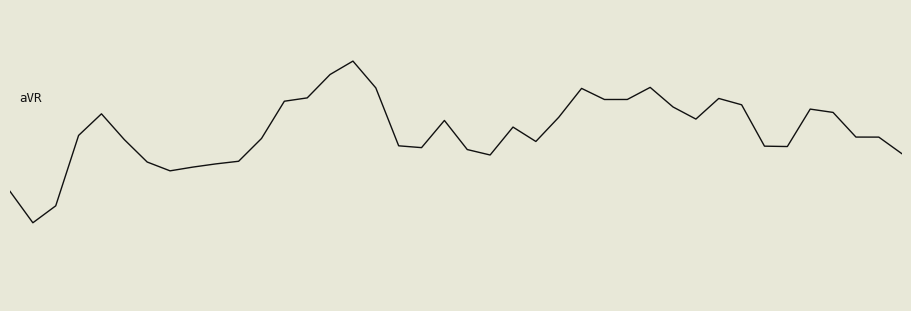

Does the chart have visible grid lines?

No